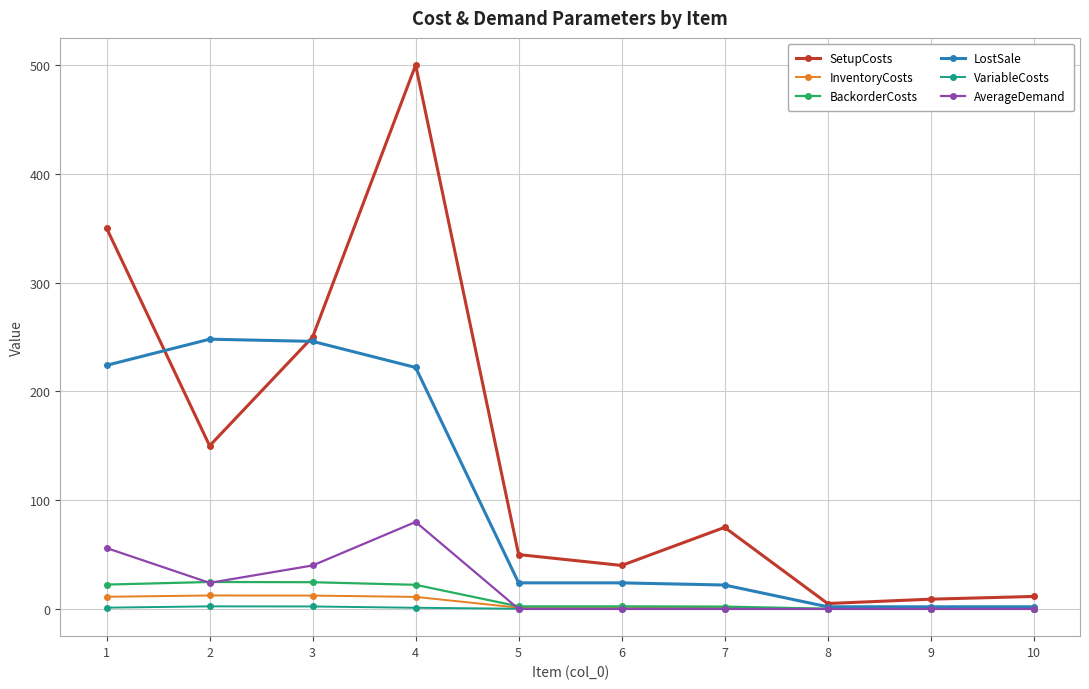

True or false: LostSale has more than 0 points higher than both neighbors.

True